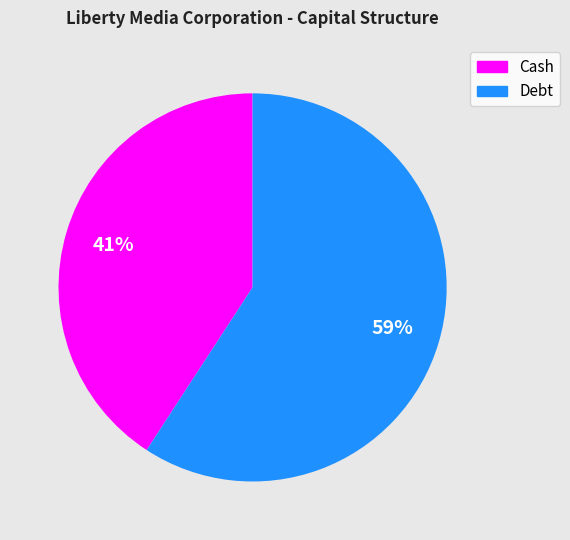

Which has a higher value, Debt or Cash?

Debt